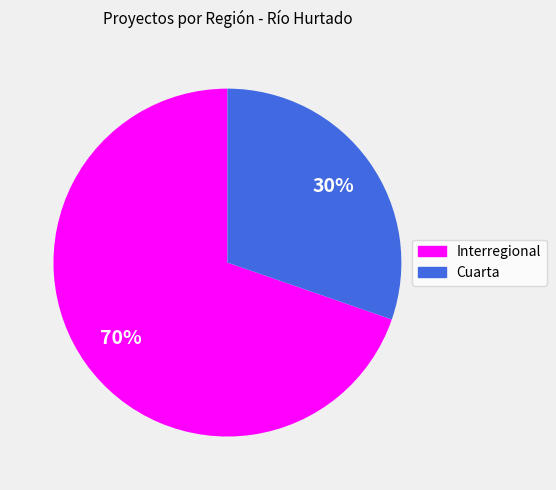

How many slices are in this pie chart?

2